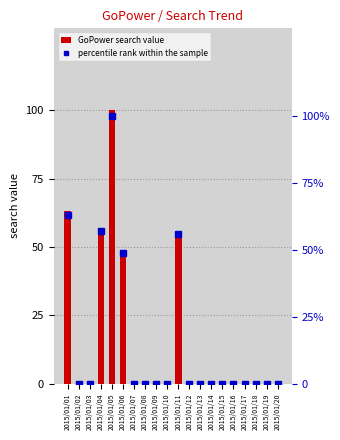

What is the difference between the percentile rank within the sample values at 2015/01/04 and 2015/01/05?

43.0